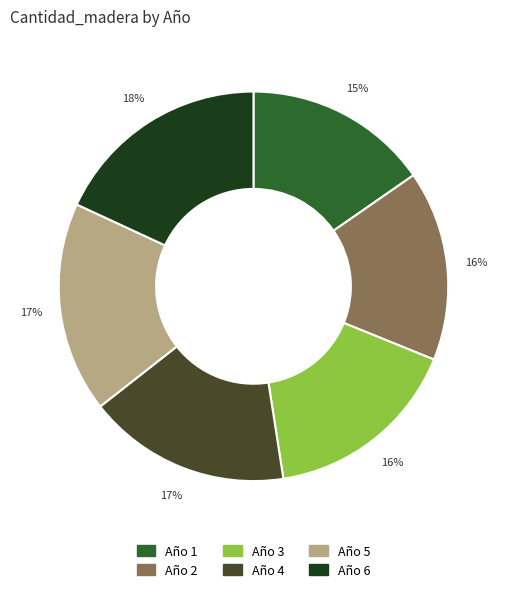

Combined, do Año 5 and Año 4 account for over 50%?

No